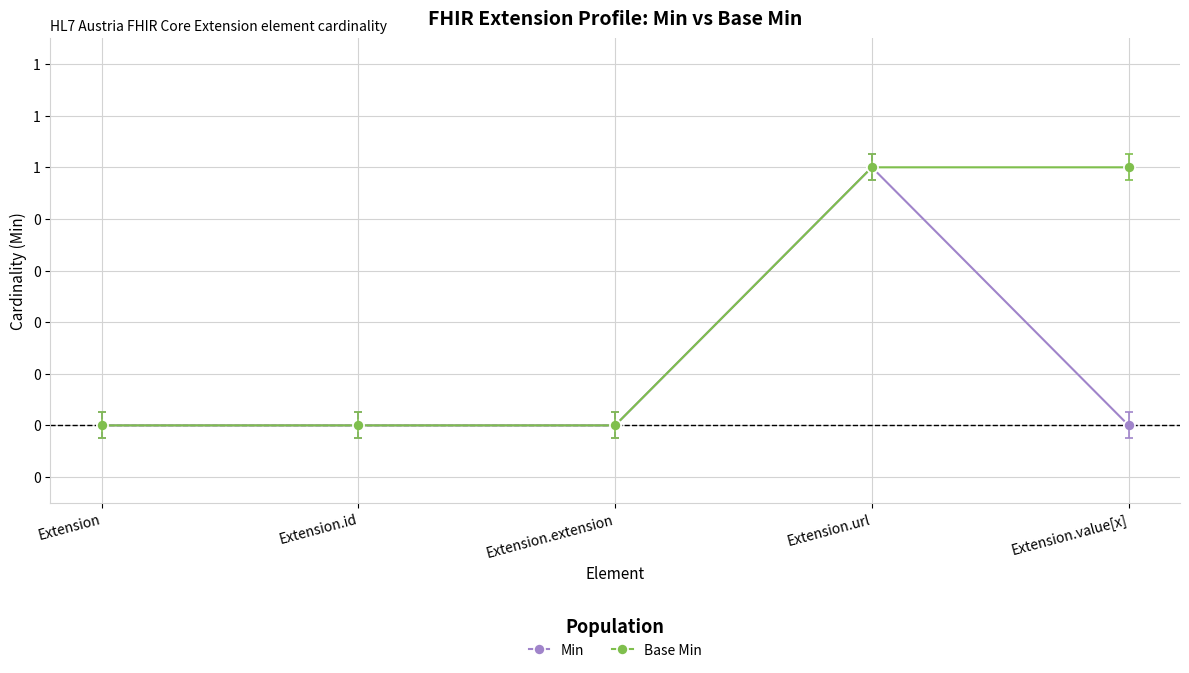

What are all the series names shown in the legend?

Min, Base Min